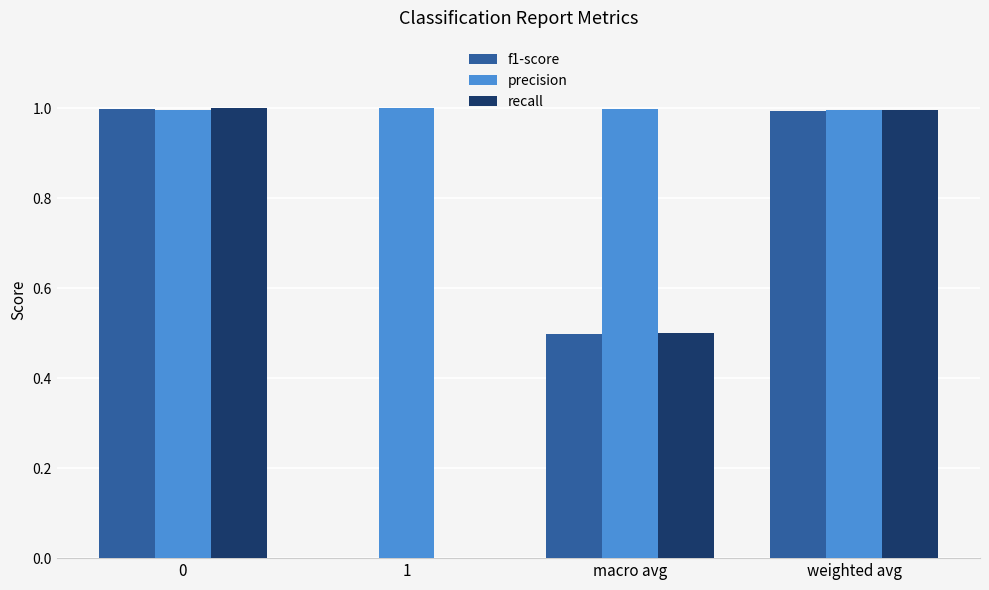

Reading right to left, extract all data points from this chart.

f1-score: 1.0	0.5	0.0	1.0
precision: 1.0	1.0	1.0	1.0
recall: 1.0	0.5	0.0	1.0